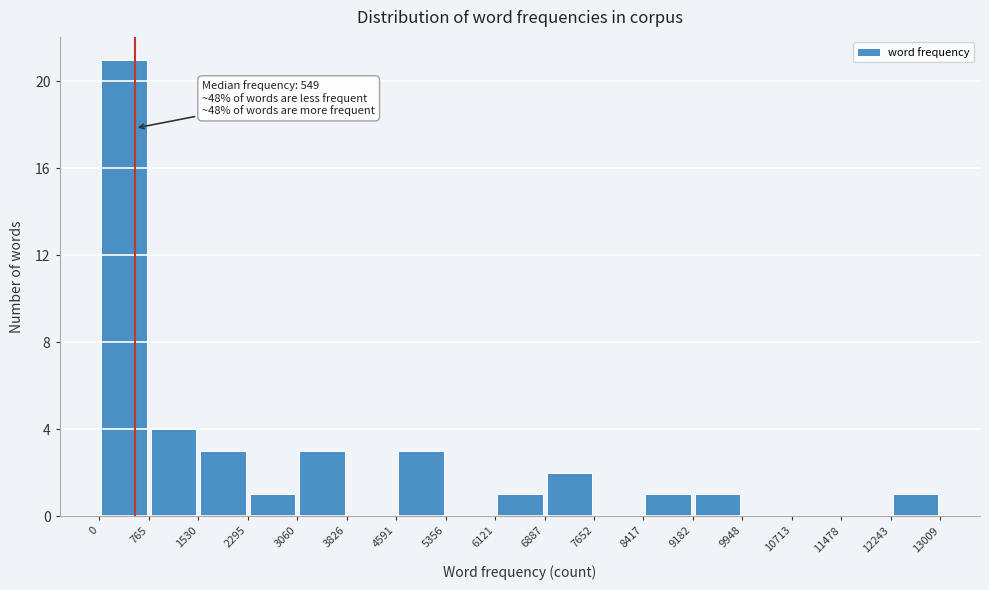

Over which range of the x-axis is the bar tallest?

0 to 765